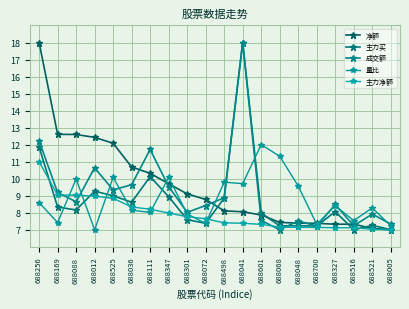

Reading left to right, transcribe all the data shown in this chart.

净额: 18.0	12.6	12.6	12.4	12.1	10.7	10.3	9.7	9.1	8.8	8.1	8.1	7.9	7.4	7.4	7.4	7.3	7.3	7.1	7.0
主力买: 11.9	8.3	8.2	9.3	9.0	8.6	10.1	8.9	7.6	7.4	8.9	18.0	8.0	7.2	7.2	7.2	8.1	7.0	7.3	7.0
成交额: 12.2	9.2	8.6	10.6	9.3	9.6	11.7	9.5	8.0	8.4	8.9	18.0	7.5	7.0	7.5	7.2	8.5	7.2	7.9	7.3
量比: 8.6	7.4	10.0	7.0	10.1	8.2	8.0	10.1	7.9	7.4	9.8	9.7	12.0	11.3	9.6	7.3	8.4	7.5	8.3	7.2
主力净额: 11.0	9.0	9.0	9.0	8.8	8.3	8.2	8.0	7.8	7.6	7.4	7.4	7.3	7.2	7.1	7.1	7.1	7.1	7.0	7.0